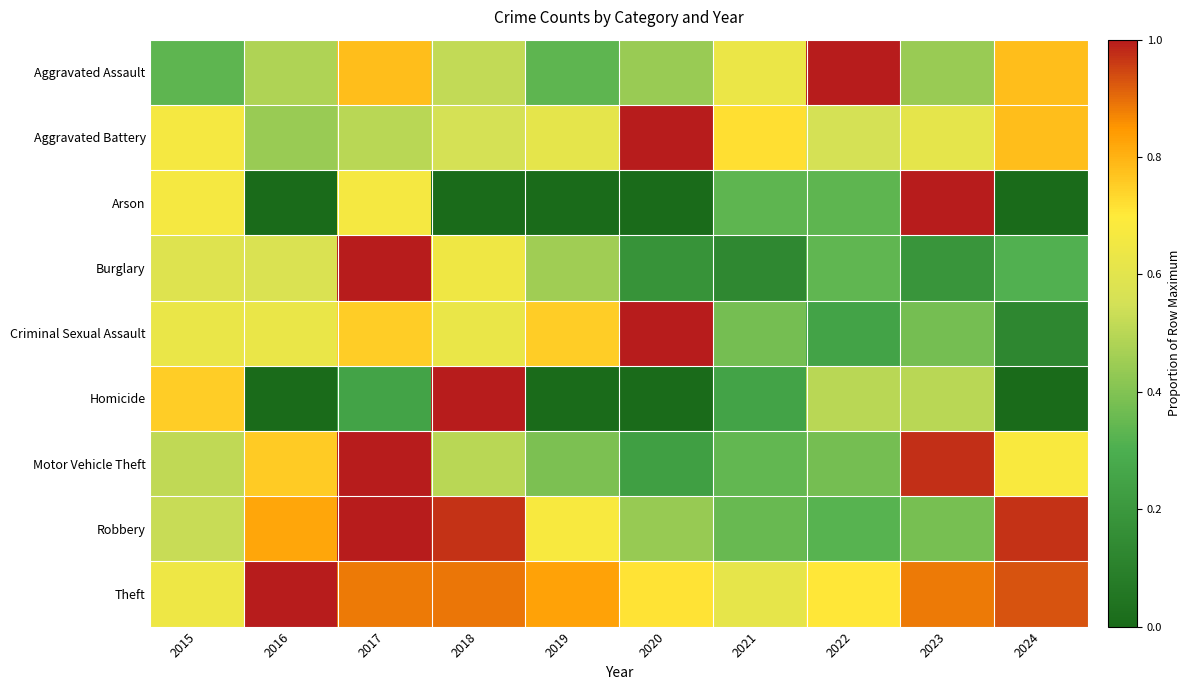

At how many categories does at least one series exceed 0?

10